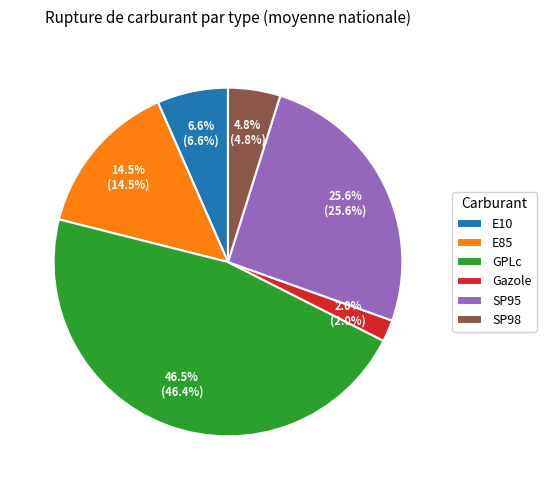

How many segments does this pie chart have?

6